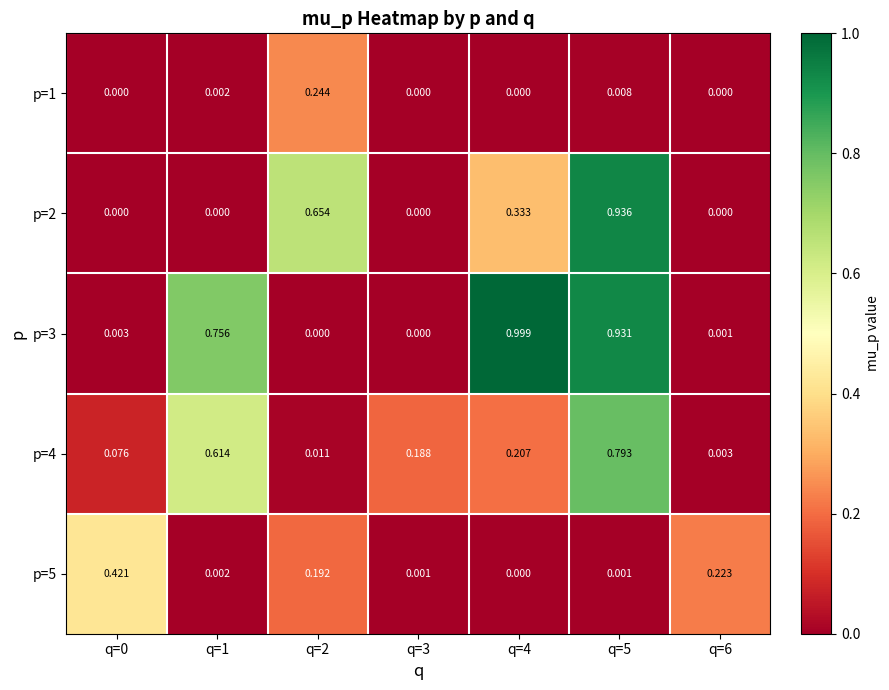

Is the value of p=5 at q=6 greater than the value of p=3 at q=2?

Yes